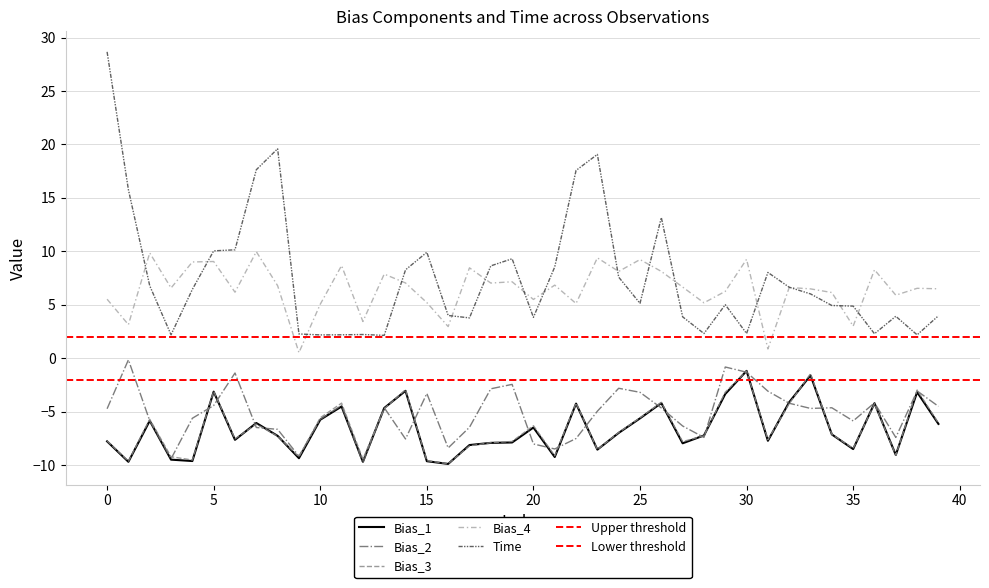

True or false: Bias_1 and Bias_4 intersect in this chart.

False